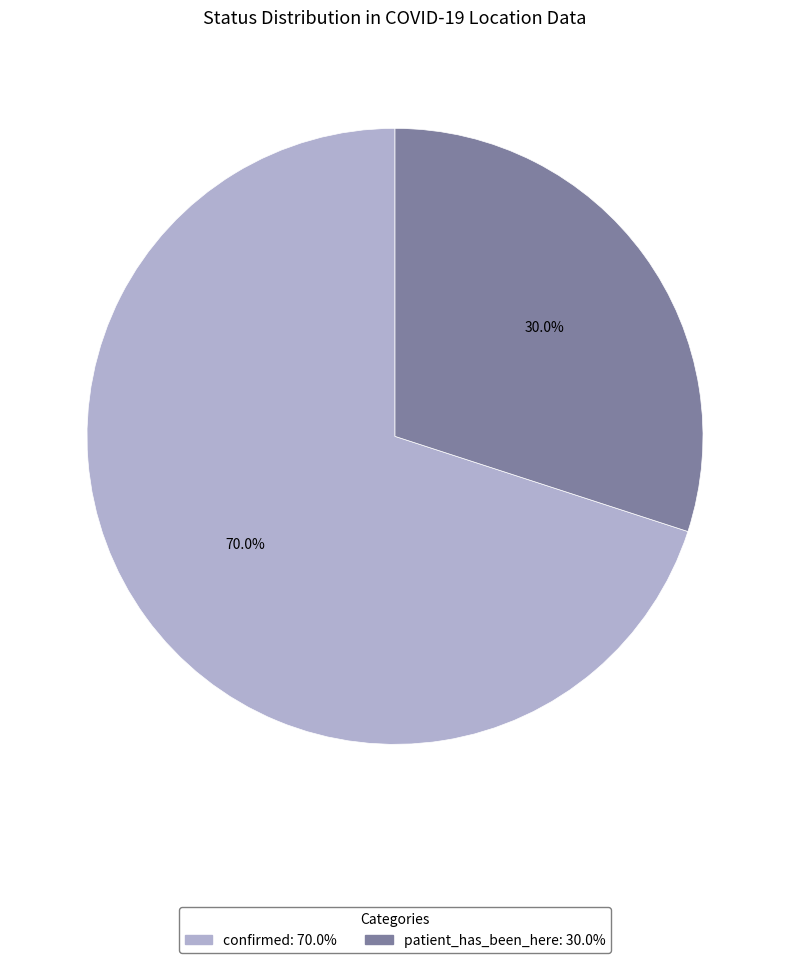

Rank the categories by value from lowest to highest.

patient_has_been_here, confirmed